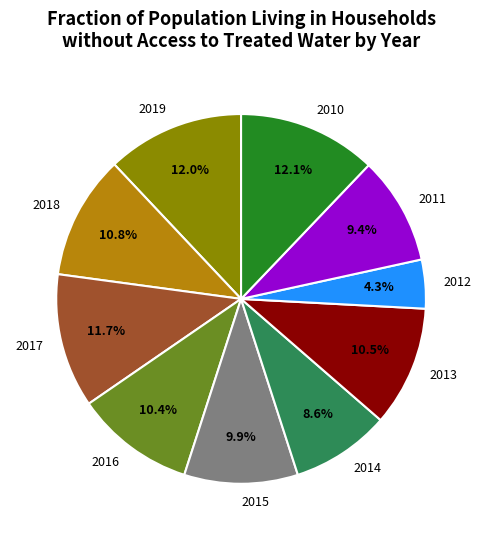

Which category has the smallest portion of the pie?

2012